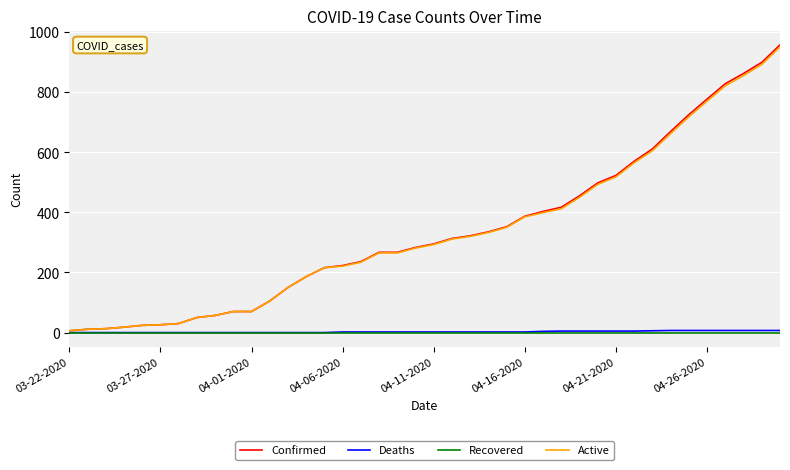

Which series has the widest spread of values?

Confirmed